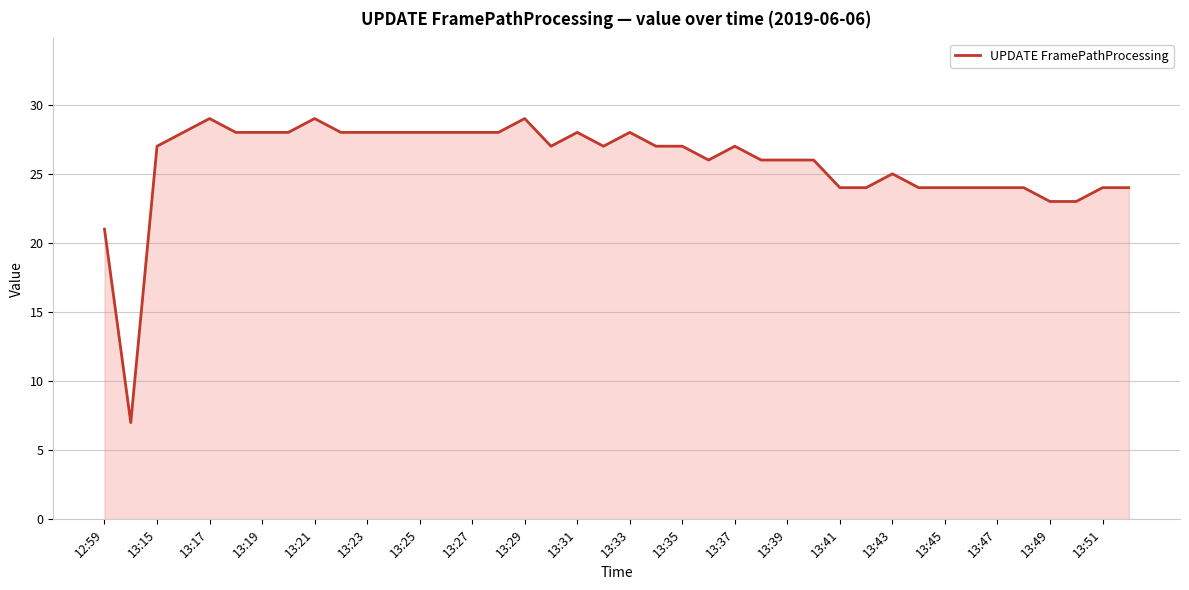

What is the greatest value displayed?

29